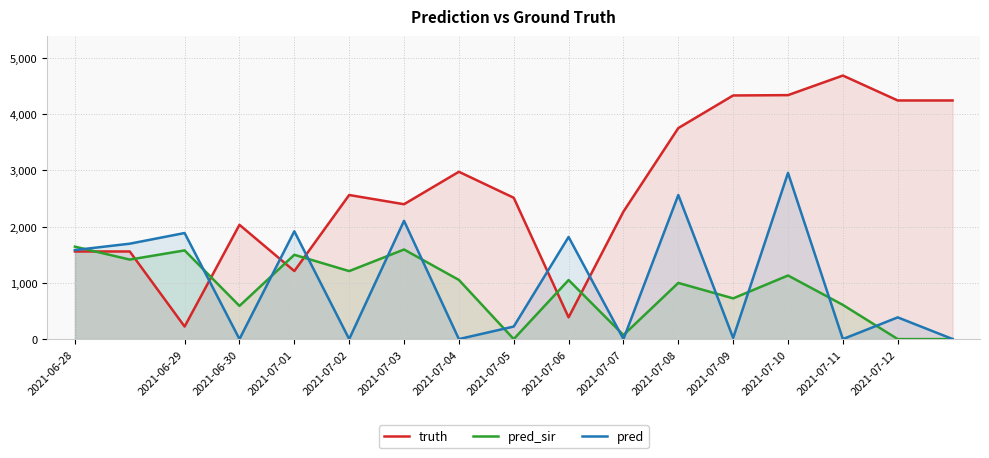

Reading left to right, transcribe all the data shown in this chart.

truth: 1558.0	1558.0	223.0	2032.0	1210.0	2562.0	2398.0	2975.0	2513.0	386.0	2267.0	3752.0	4332.0	4338.0	4686.0	4243.0	4243.0
pred_sir: 1643.7	1413.6	1577.0	590.0	1499.0	1209.0	1593.0	1052.0	0.0	1050.0	72.0	999.0	724.0	1131.0	608.0	0.0	0.0
pred: 1583.0	1696.4	1886.0	0.0	1917.0	0.0	2103.0	0.0	223.0	1816.0	0.0	2562.0	21.0	2955.0	0.0	386.0	1.0